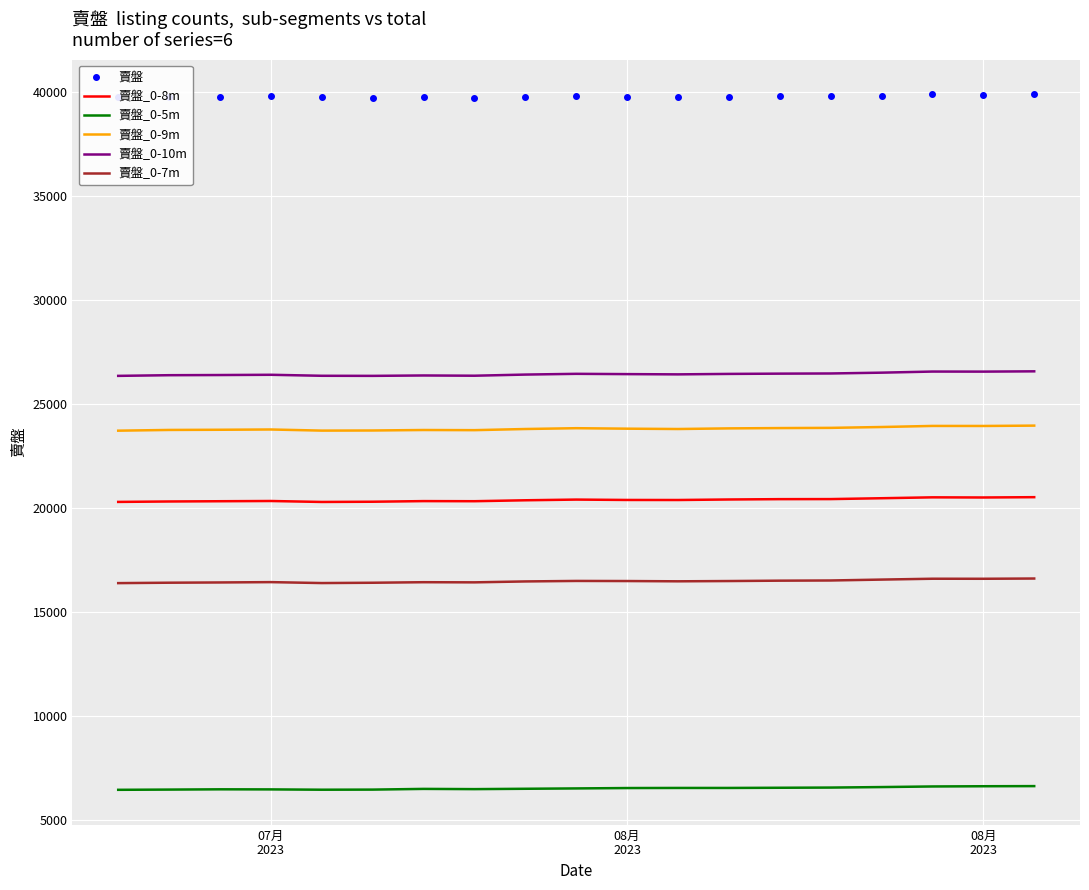

What is the maximum value for 賣盤_0-10m?

26564